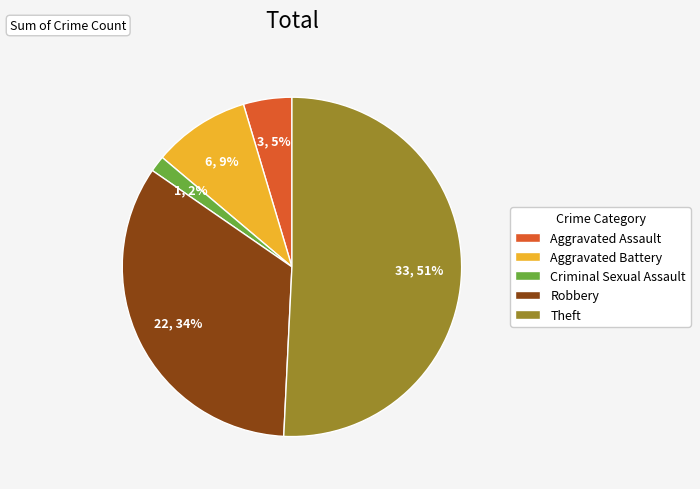

Is it true that Aggravated Battery is 9% of the pie?

True